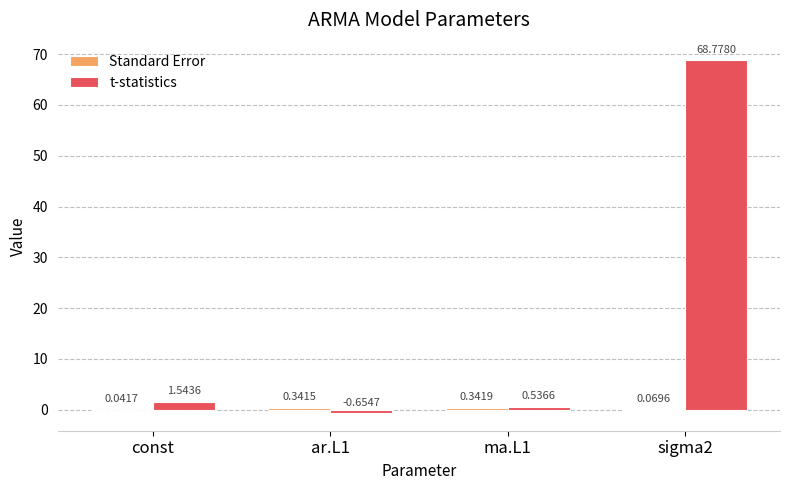

Which series has the largest total across all categories?

t-statistics